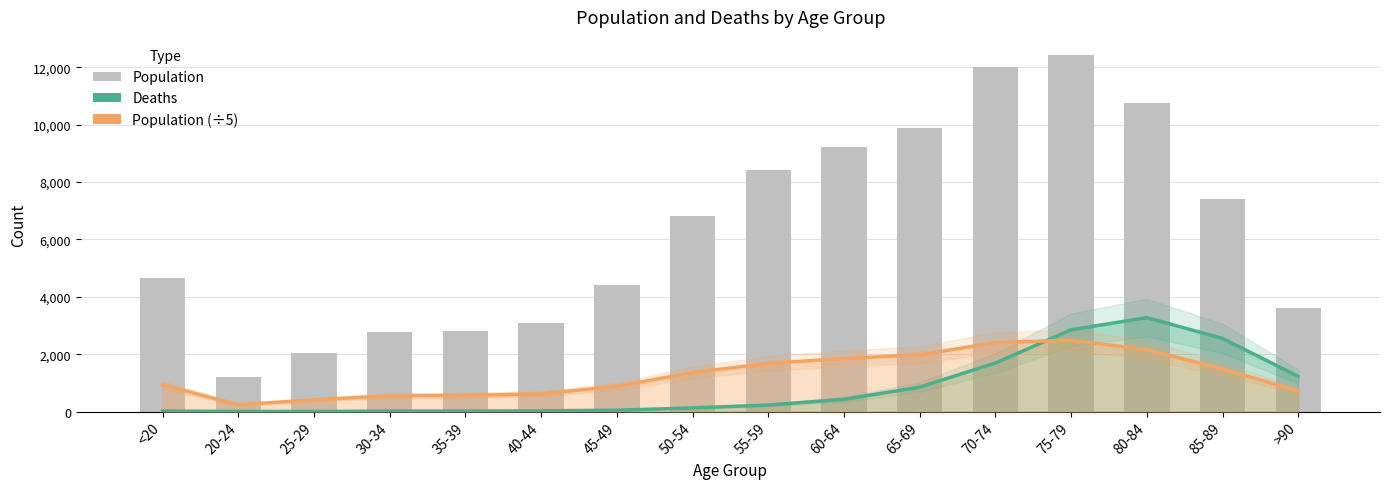

Where does the Deaths series first go above 227?

60-64